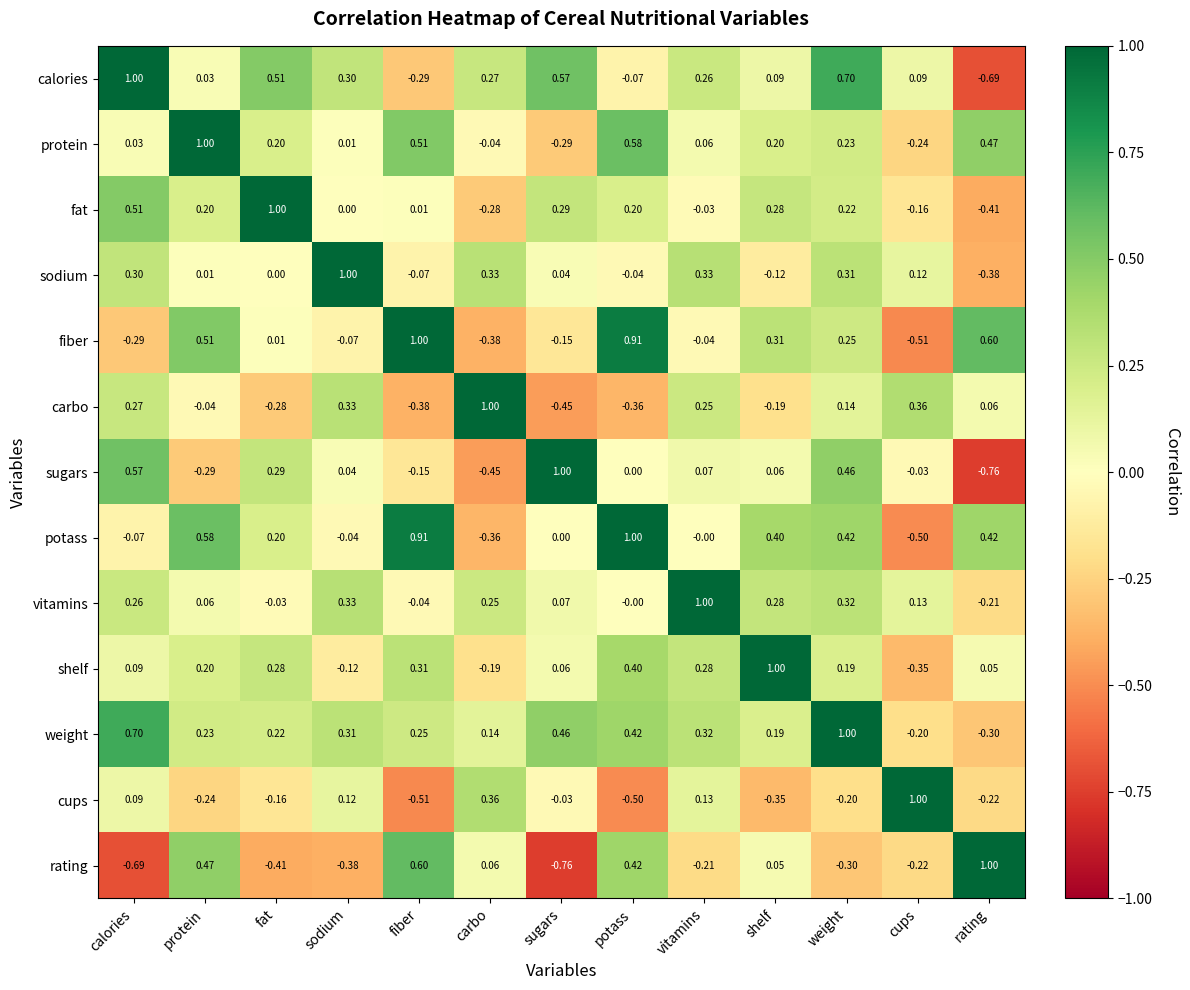

List the labels in order of sugars value, smallest first.

rating, carbo, protein, fiber, cups, potass, sodium, shelf, vitamins, fat, weight, calories, sugars